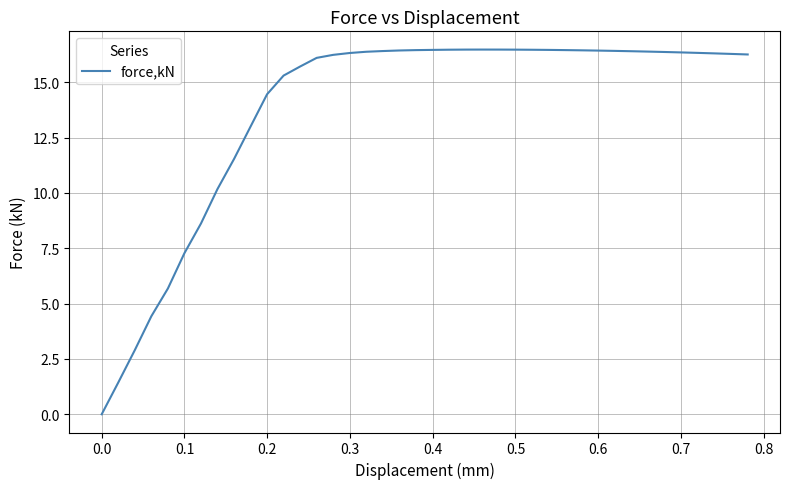

What is the maximum value shown in the chart?

16.5